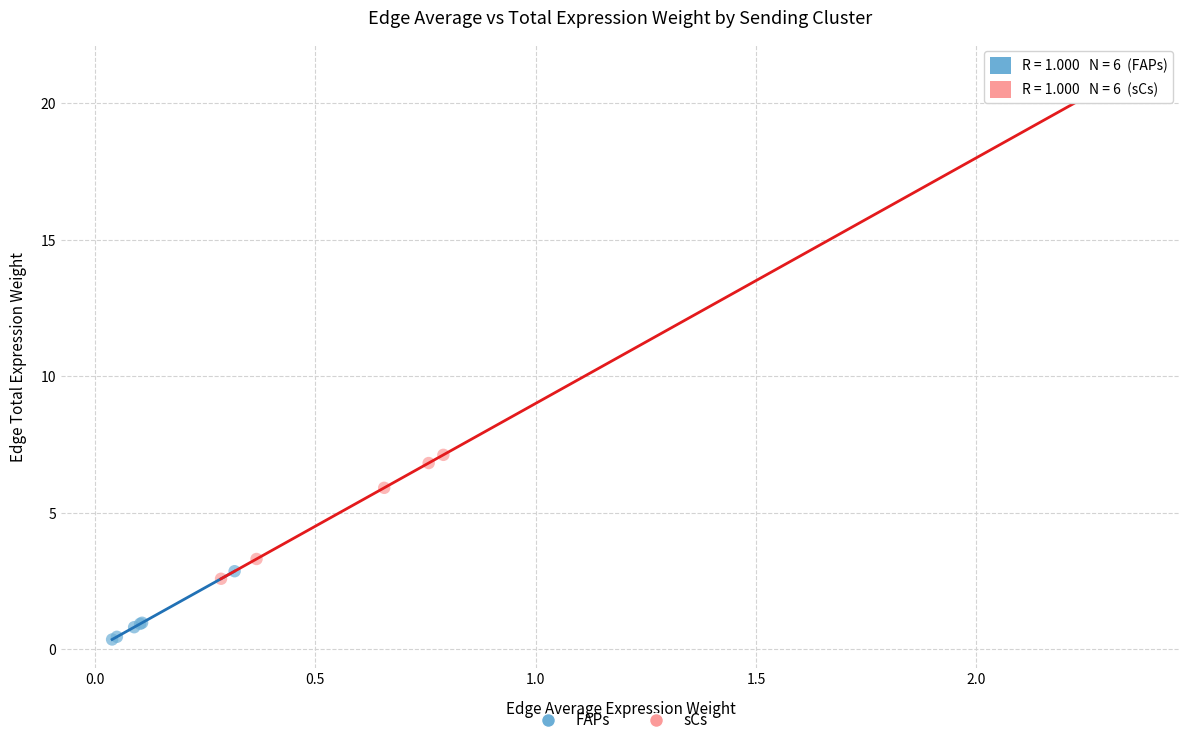

Which series reaches the minimum Y coordinate?

FAPs